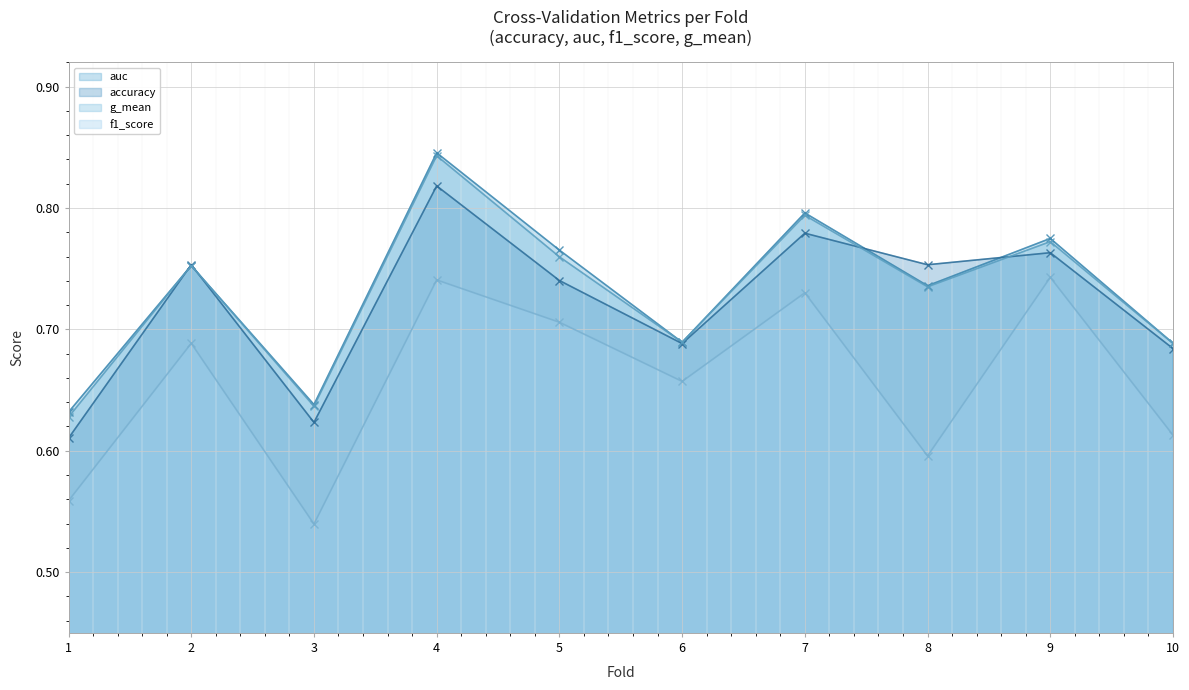

In auc, how many points are lower than both neighbors (excluding endpoints)?

3